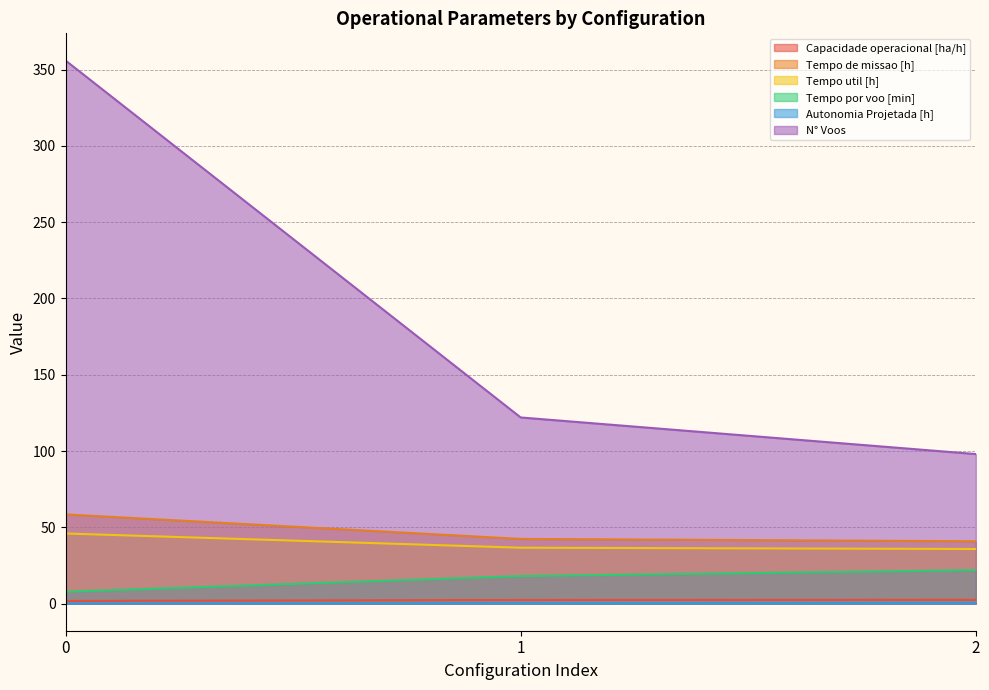

What is the lowest value of the Capacidade operacional [ha/h] series?

1.7